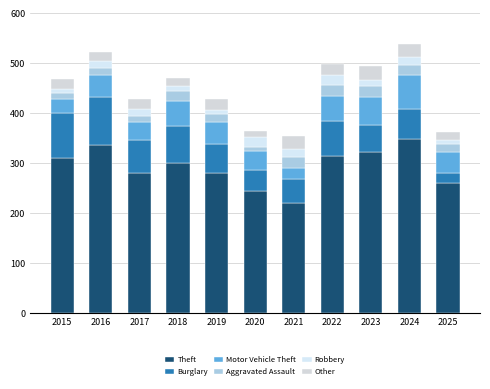

Is it true that Theft equals 260 at 2025?

True